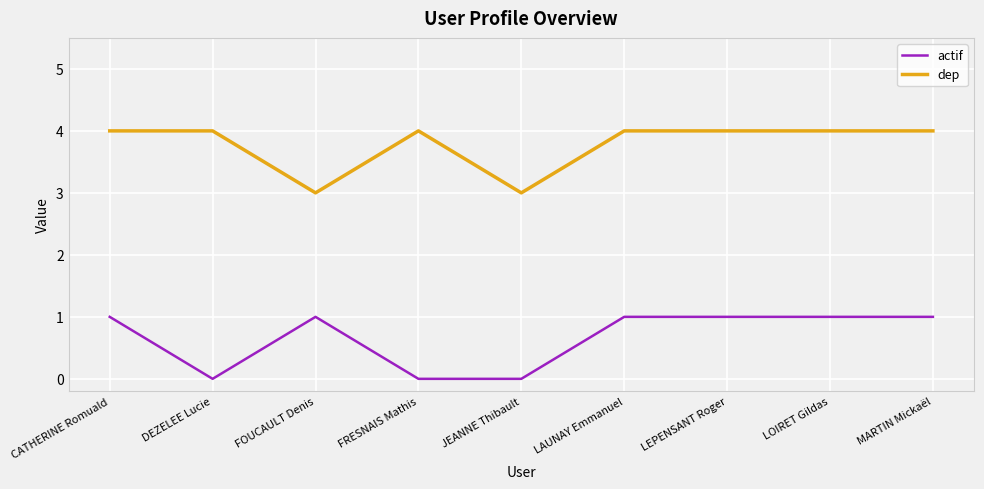

Between FOUCAULT Denis and MARTIN Mickaël, which series saw the biggest shift?

dep